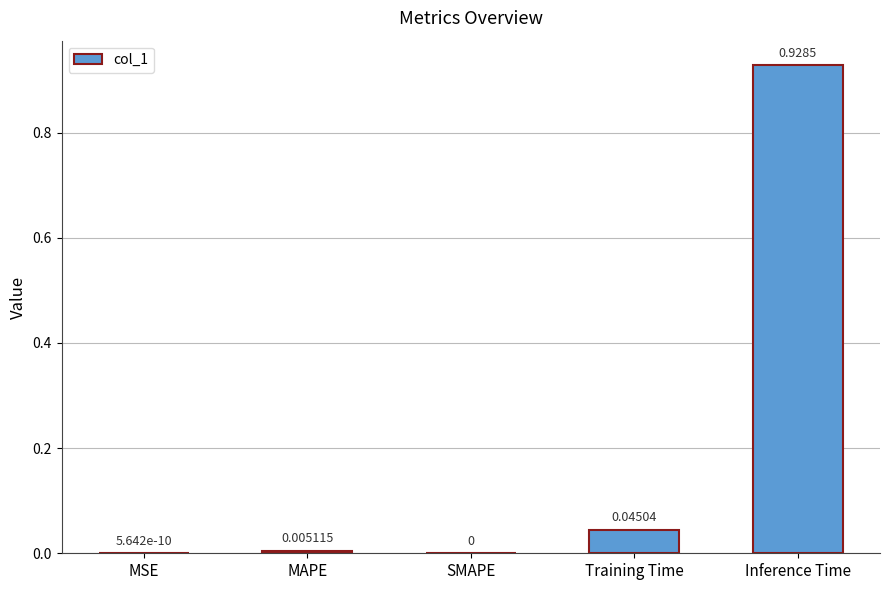

Which label corresponds to the largest value in the chart?

Inference Time